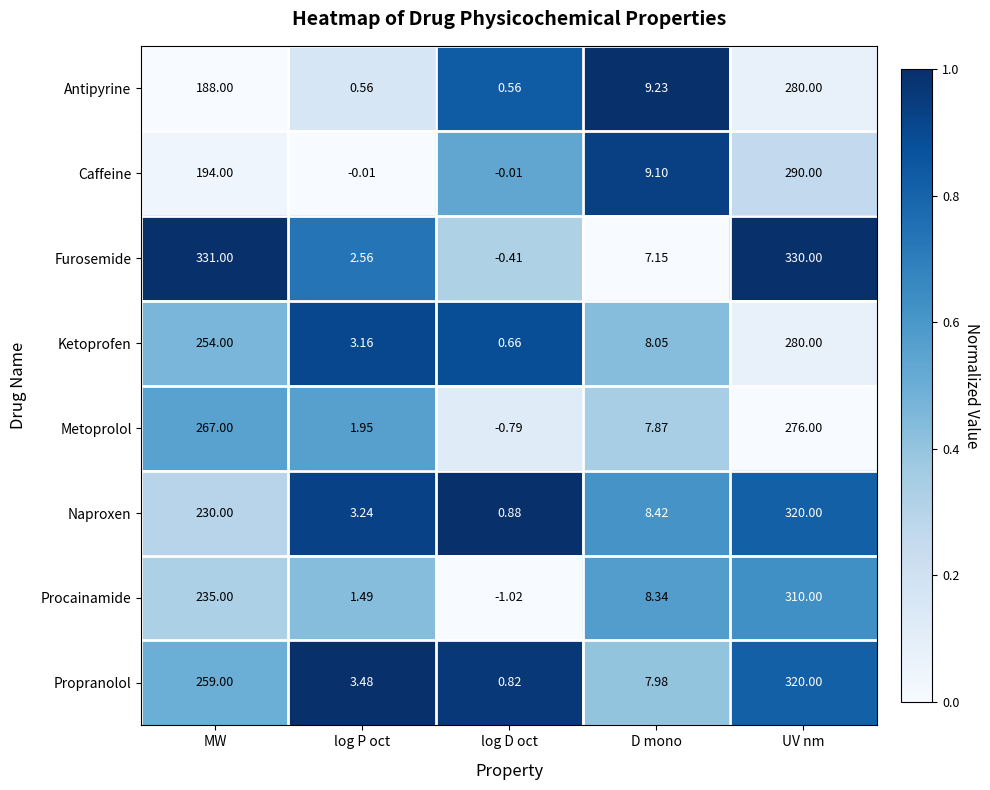

Which category has the lowest value in the Metoprolol series?

log D oct